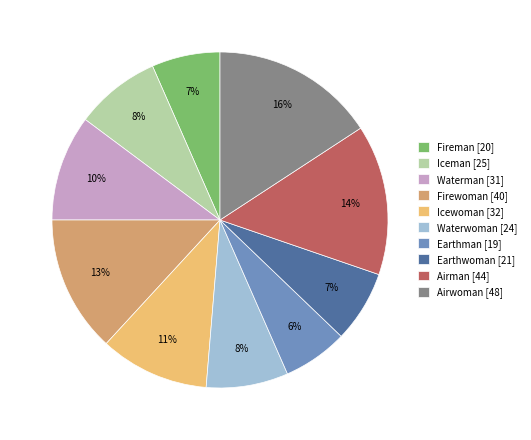

To the nearest percent, what percentage of the pie is Waterwoman?

8%